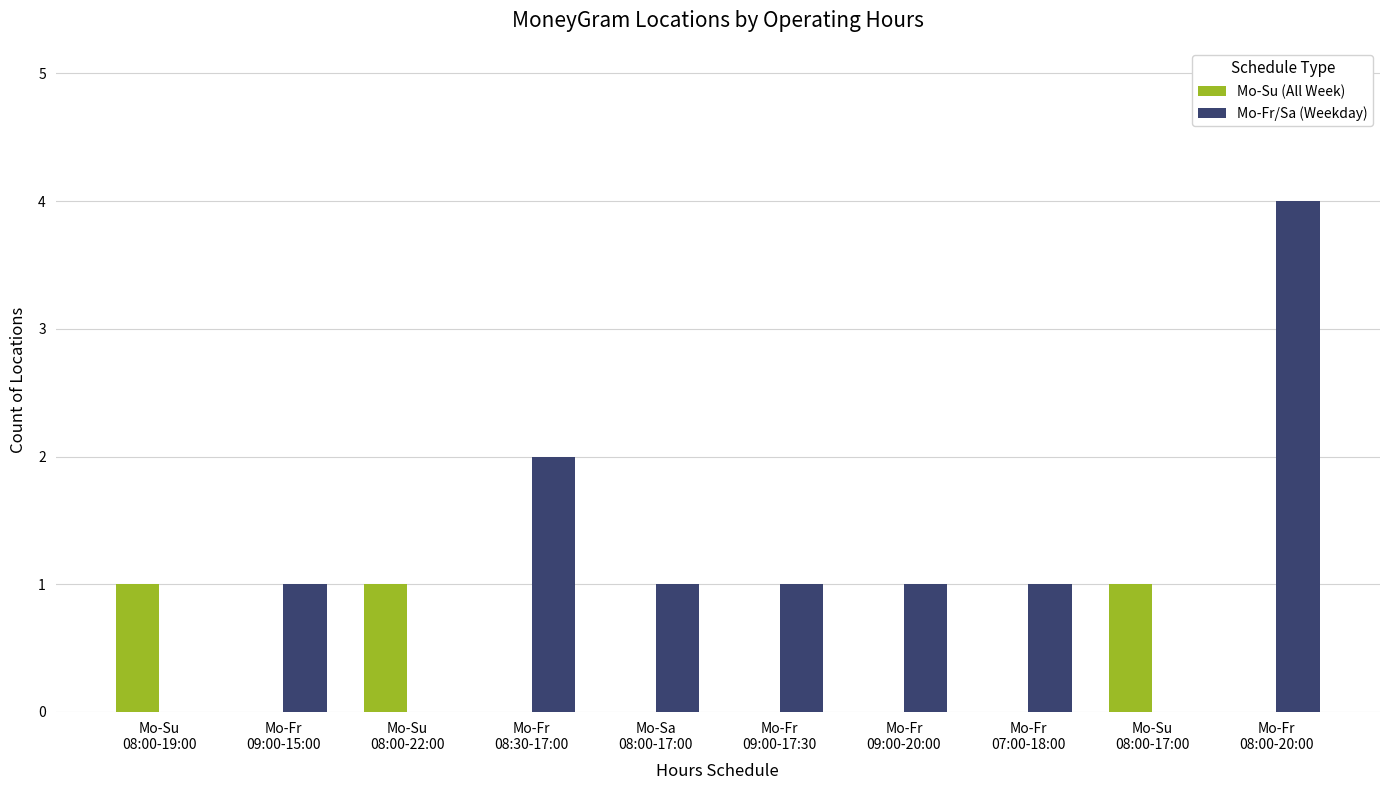

What is the greatest value displayed?

4